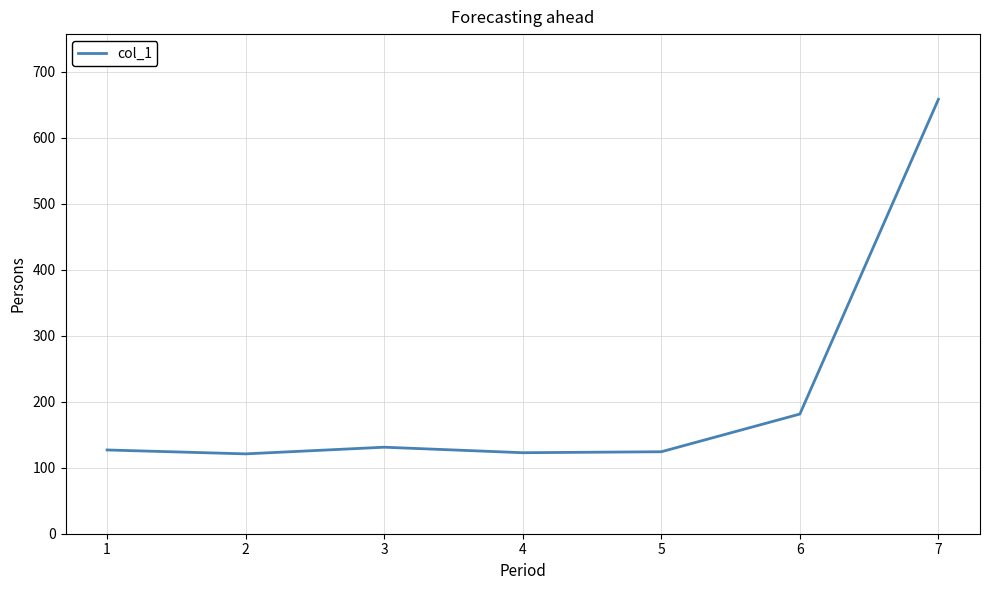

How many series are shown in this chart?

1